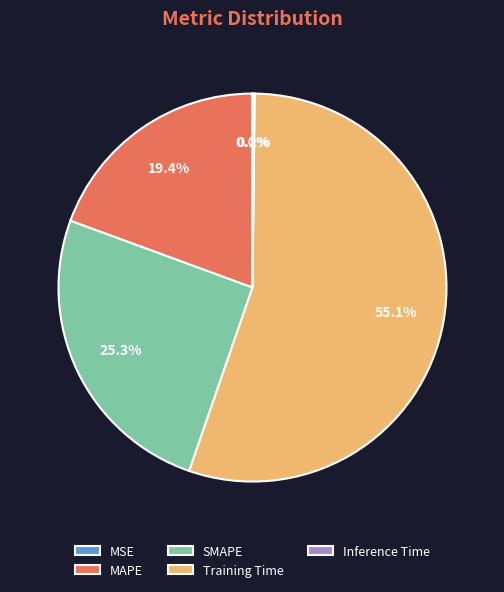

Is it true that Training Time is 55% of the pie?

True